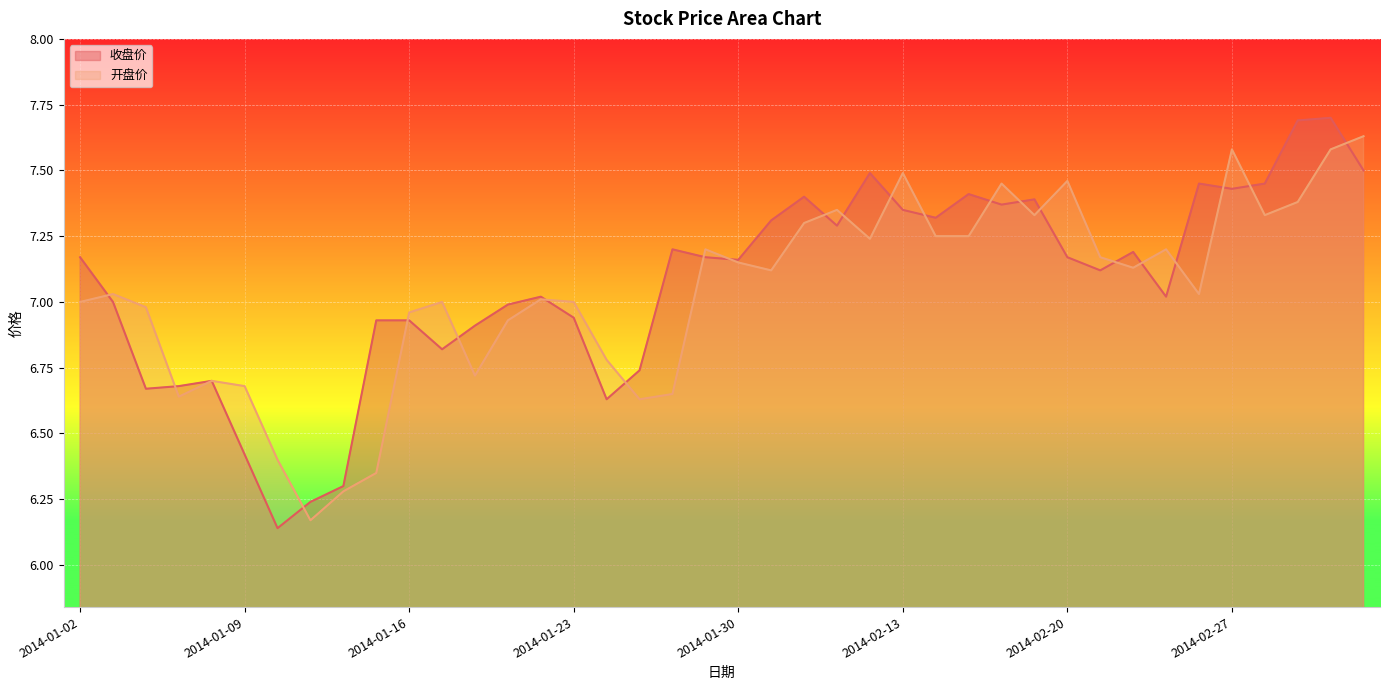

Where does the 收盘价 series first go above 7?

2014-01-02